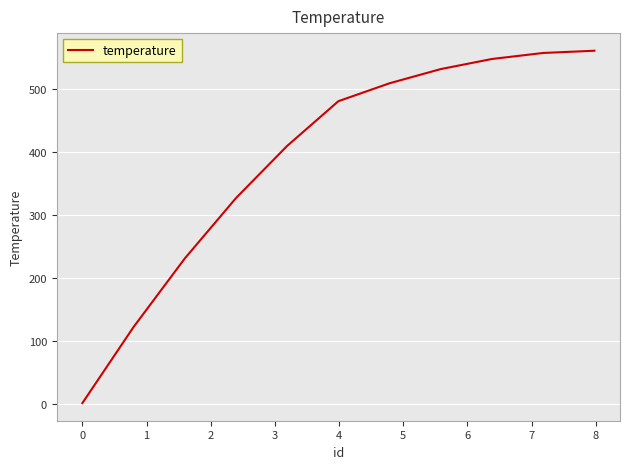

What is the greatest value displayed?

560.0